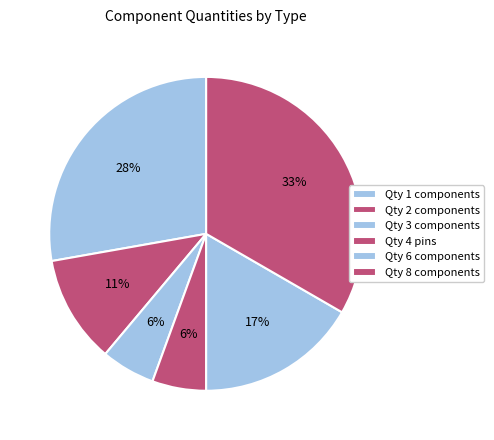

How many slices are in this pie chart?

6